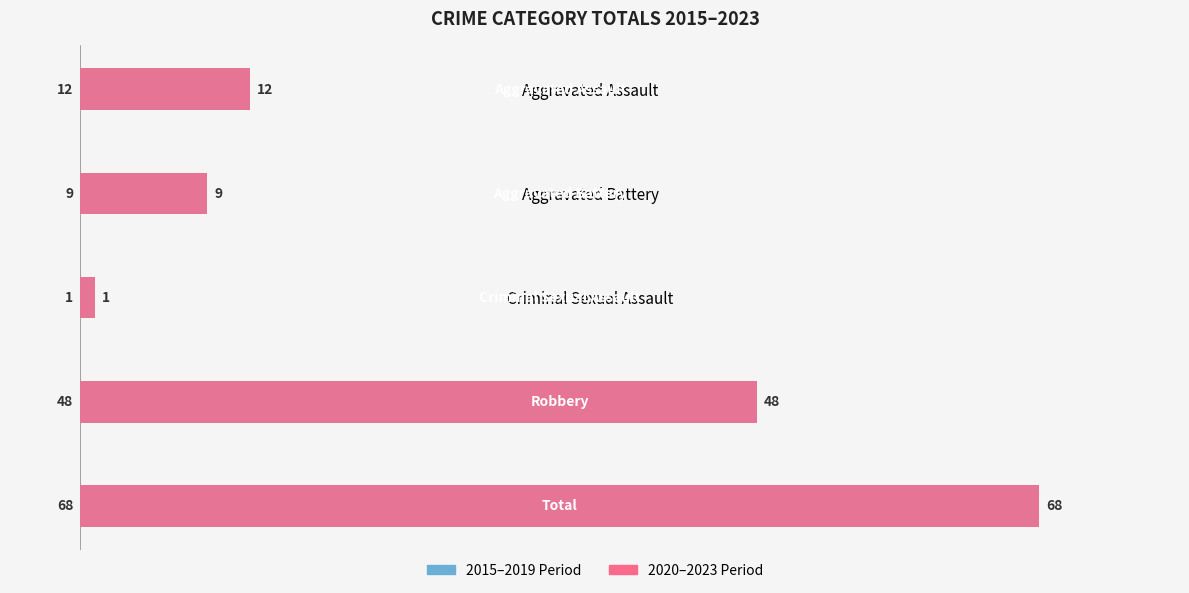

What is the difference between the second highest and second lowest values in the 2015-2019 Period series?

39